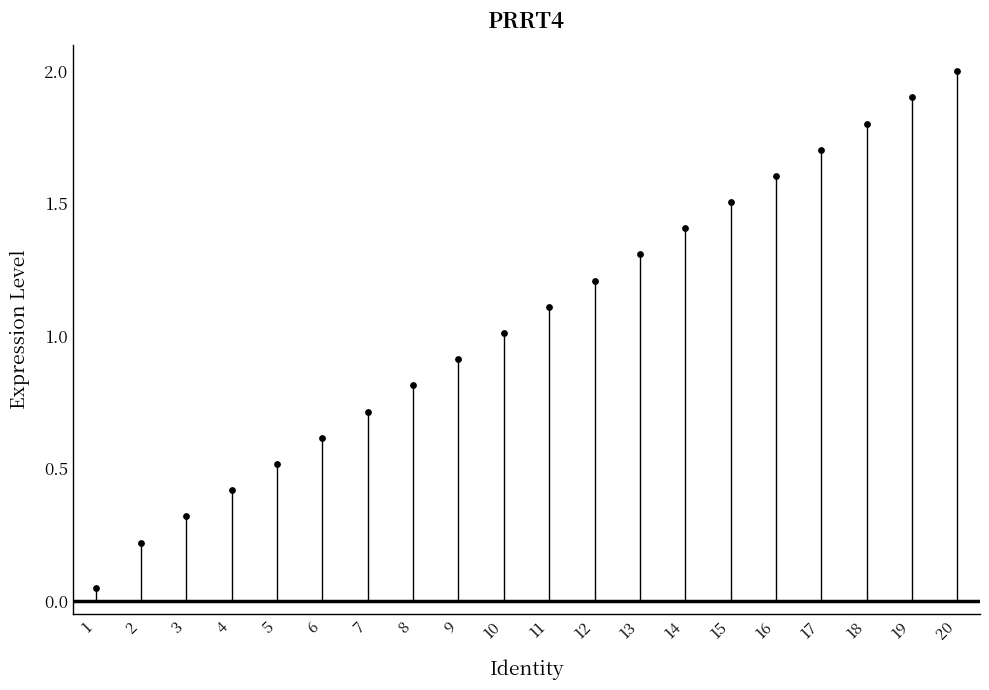

Between 10 and 11, which is larger?

11